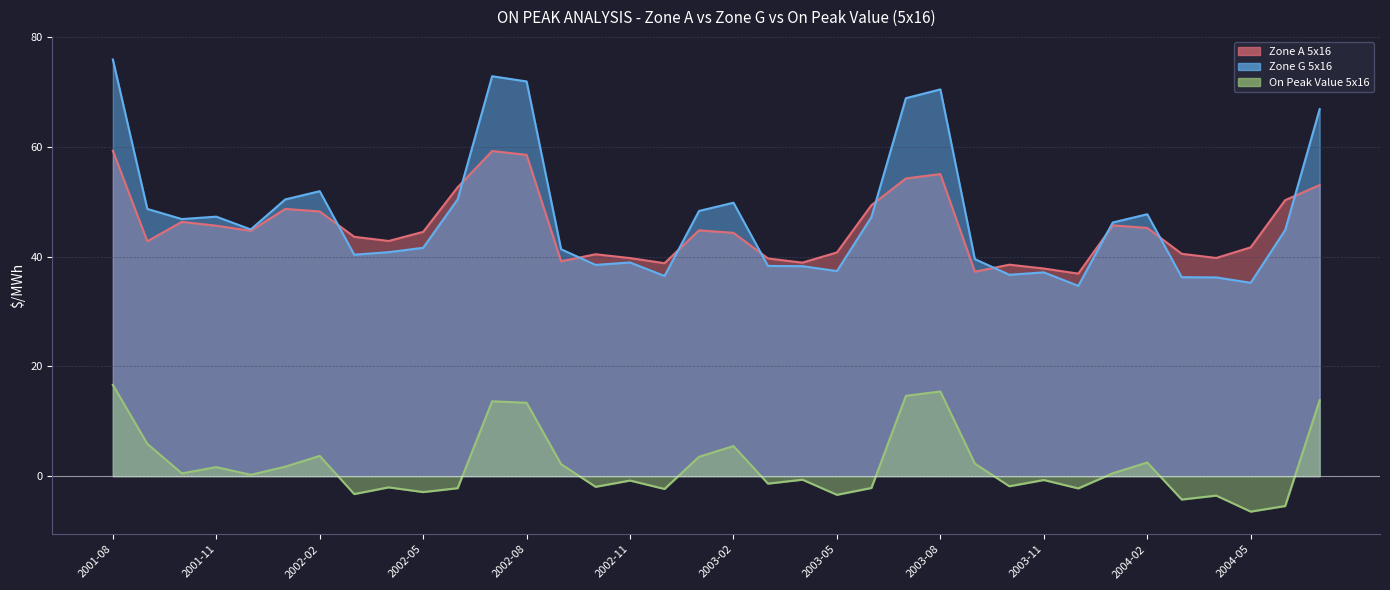

Where does the On Peak Value 5x16 series first go above 0?

2001-08